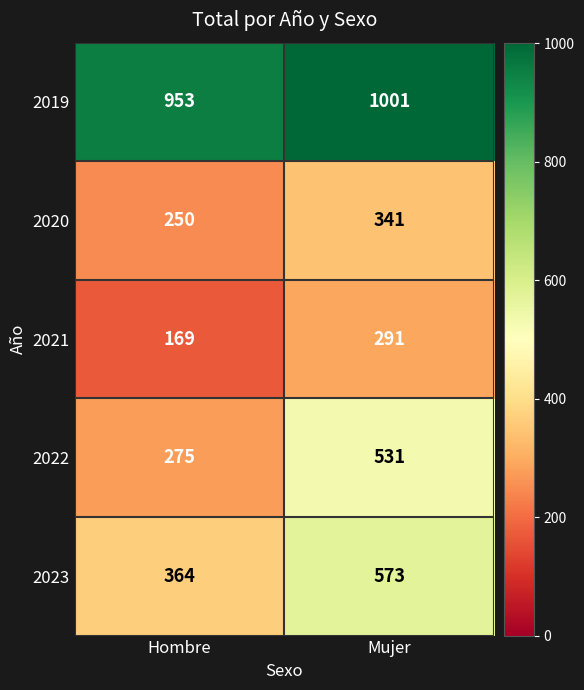

What is the sum of the 2022 values at Mujer and Hombre?

806